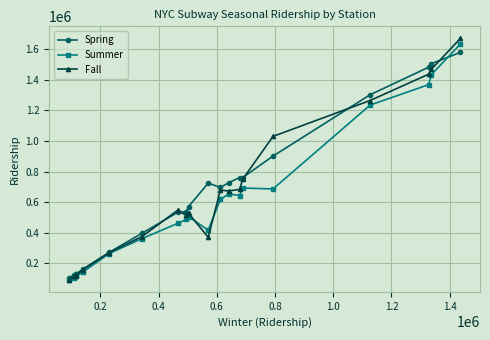

What is the difference between the second highest and second lowest values in the Fall series?

1354856